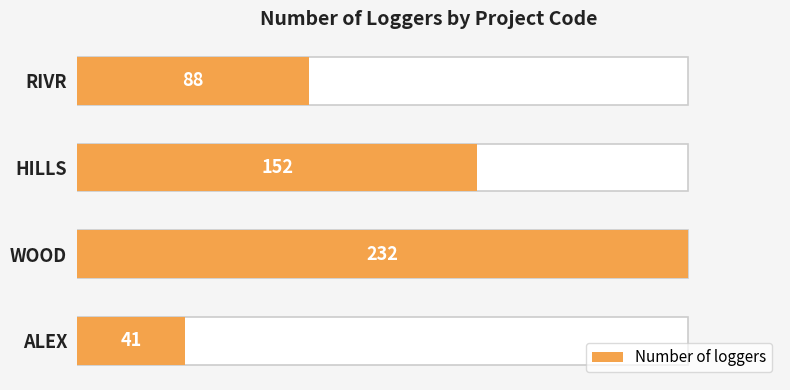

Rank the categories by value from highest to lowest.

WOOD, HILLS, RIVR, ALEX